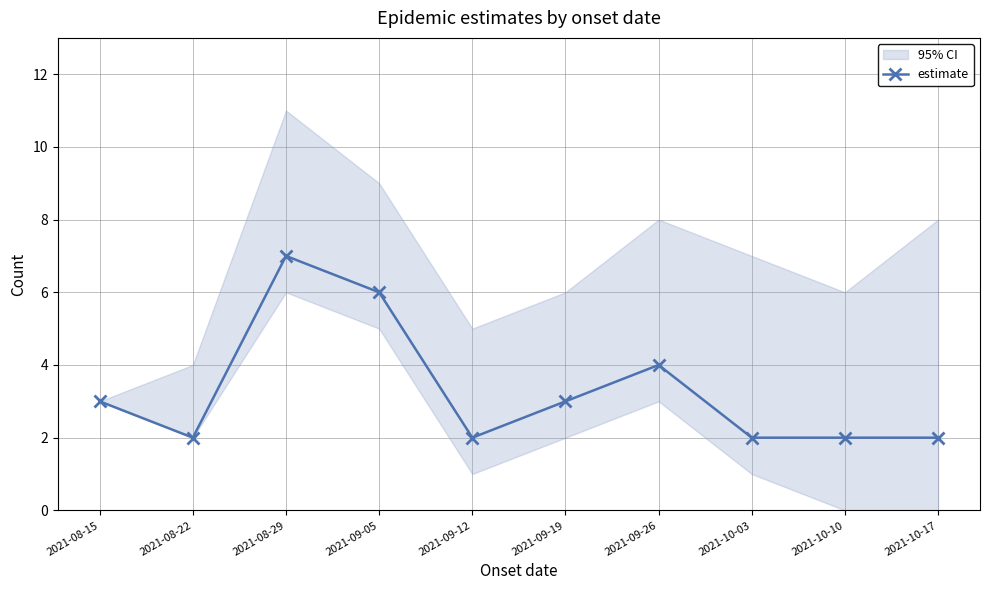

True or false: the data shows 1 at 2021-10-10.

False